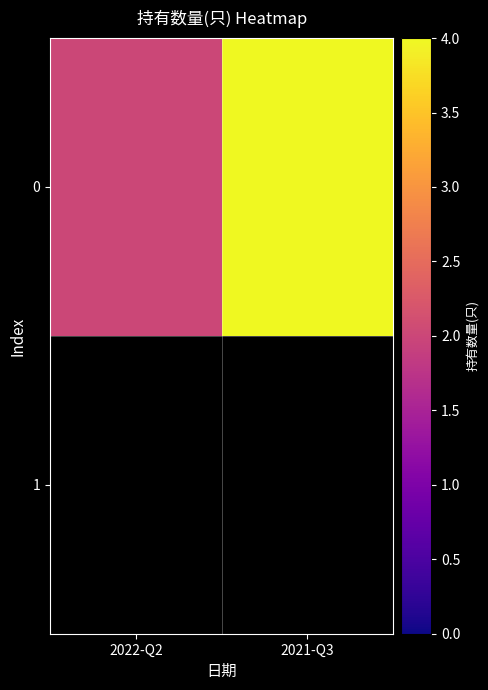

The value at 2022-Q2 is 2. True or false?

True